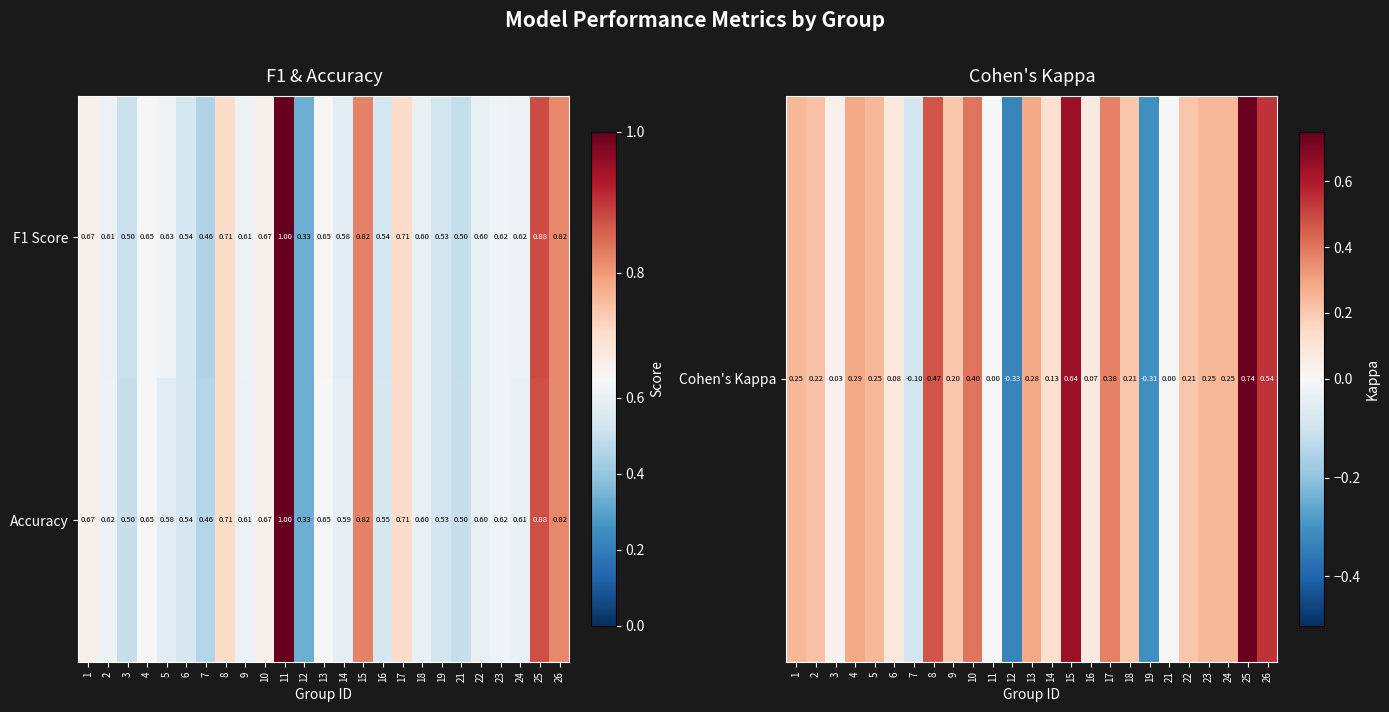

Is the value of F1 Score at 17 greater than the value of Accuracy at 23?

Yes